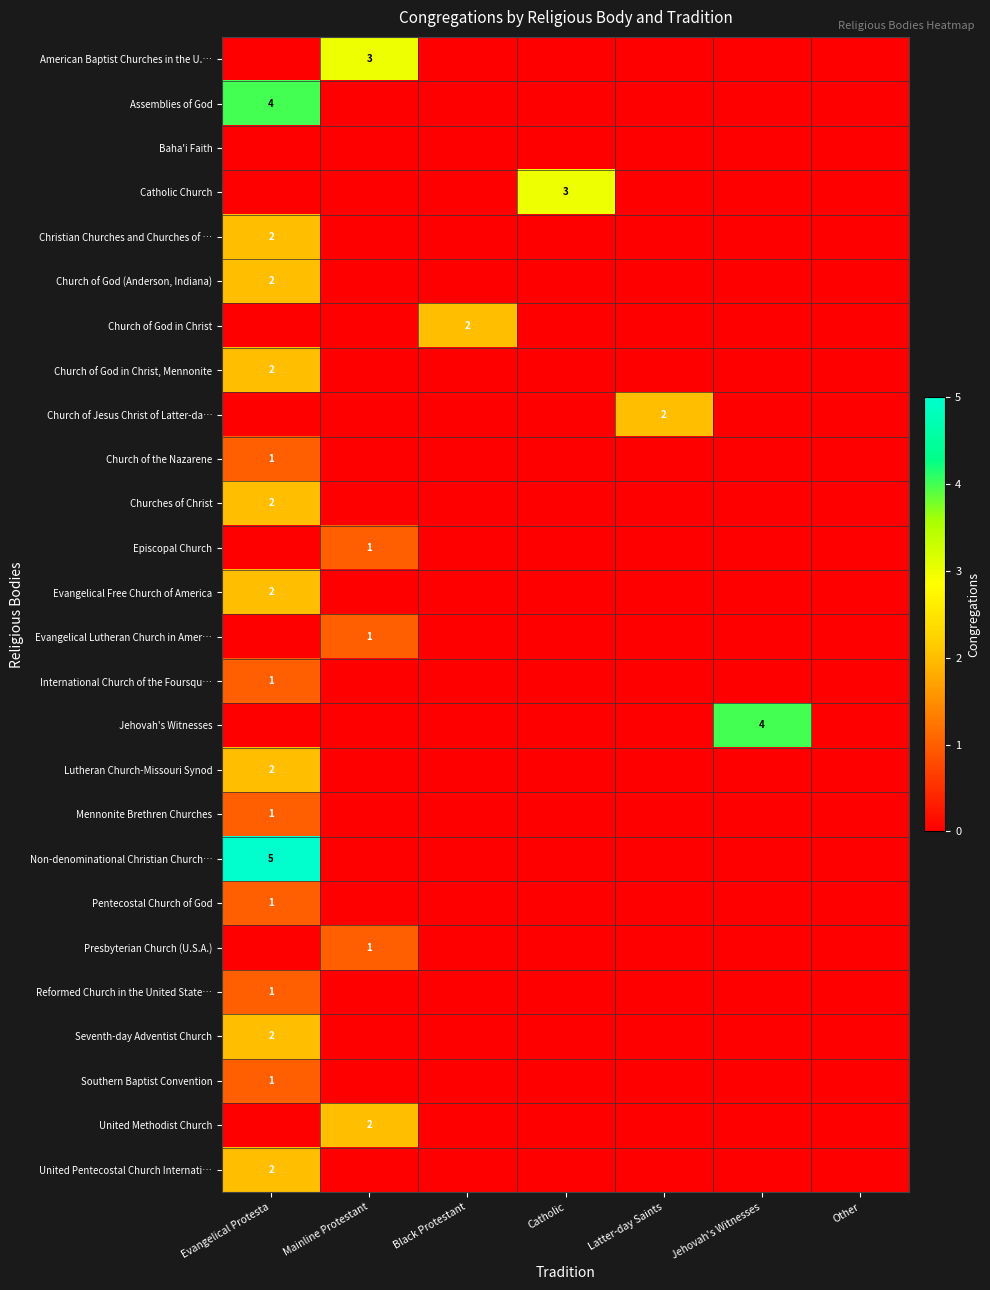

What is the sum of all Lutheran Church-Missouri Synod values?

2